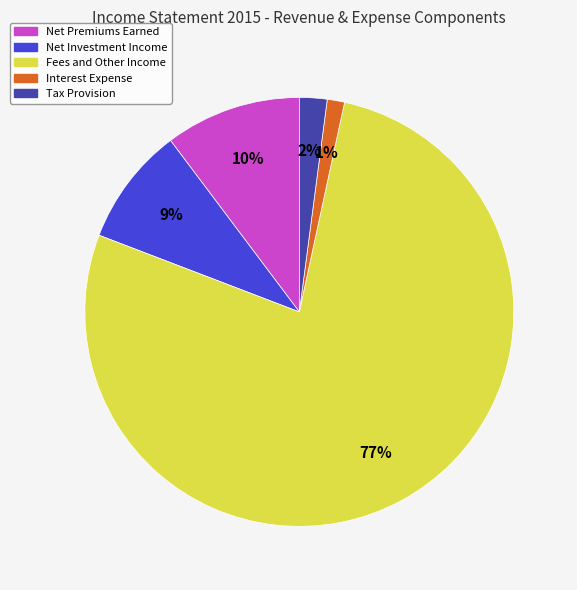

Which slice is the largest?

Fees and Other Income